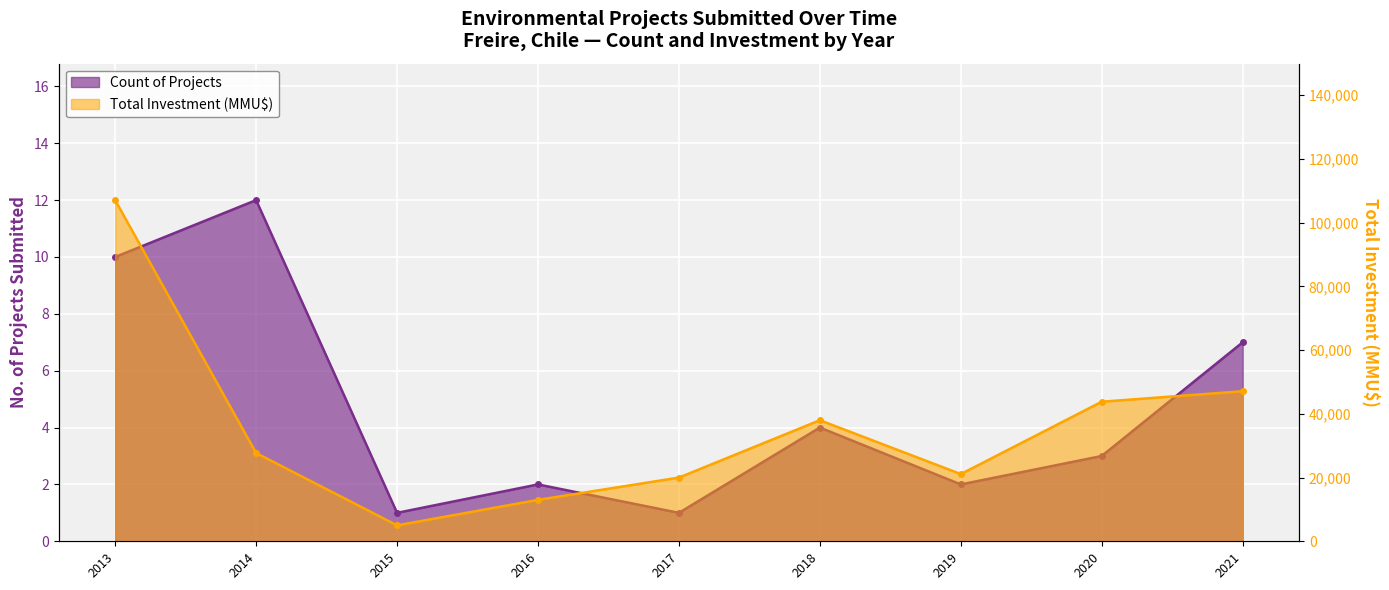

What value does the Total Investment (MMU$) series have at 2017, to the nearest 100?

20000